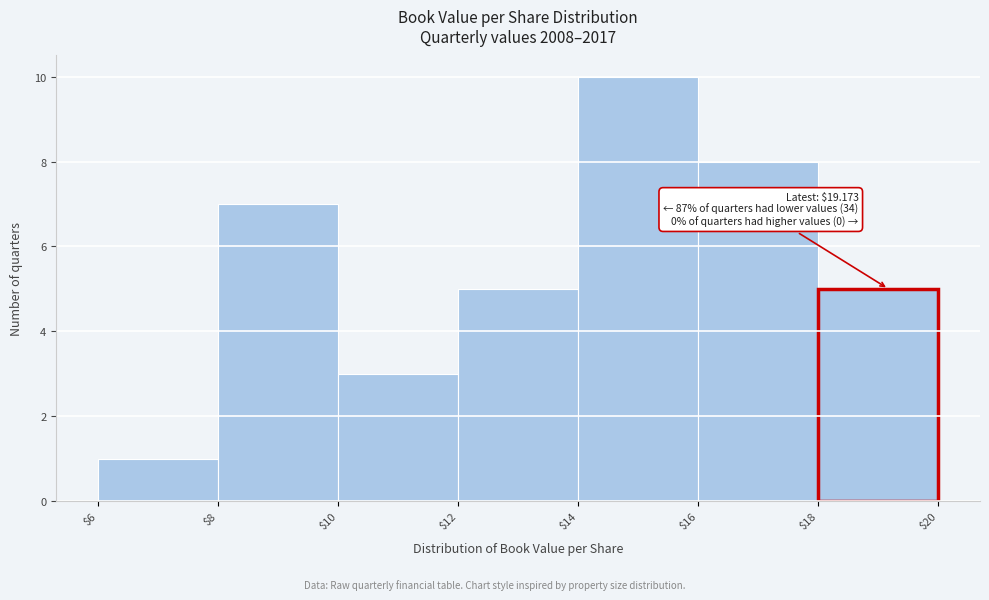

Over which range of the x-axis is the bar tallest?

$14 to $16